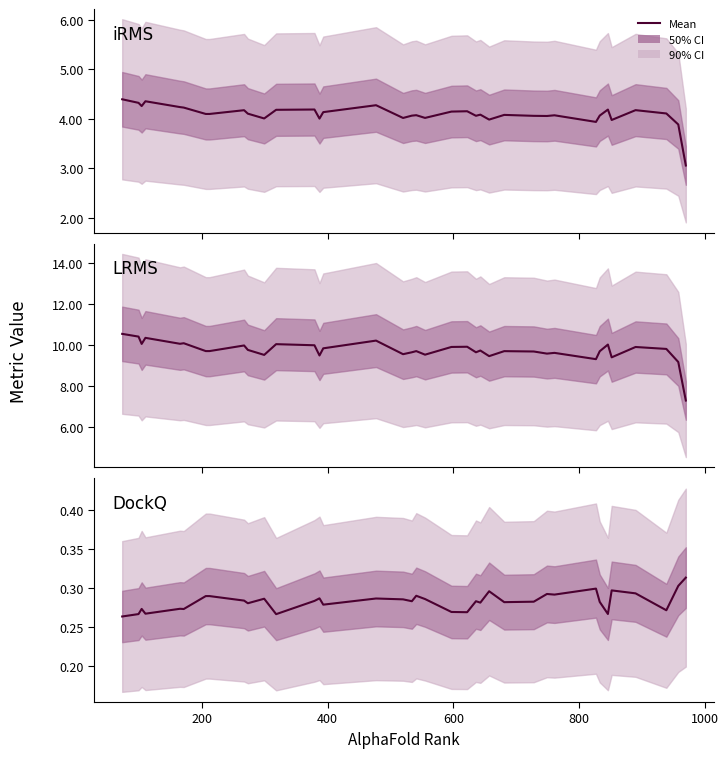

Is the value of LRMS at 31 greater than the value of iRMS at 16?

Yes